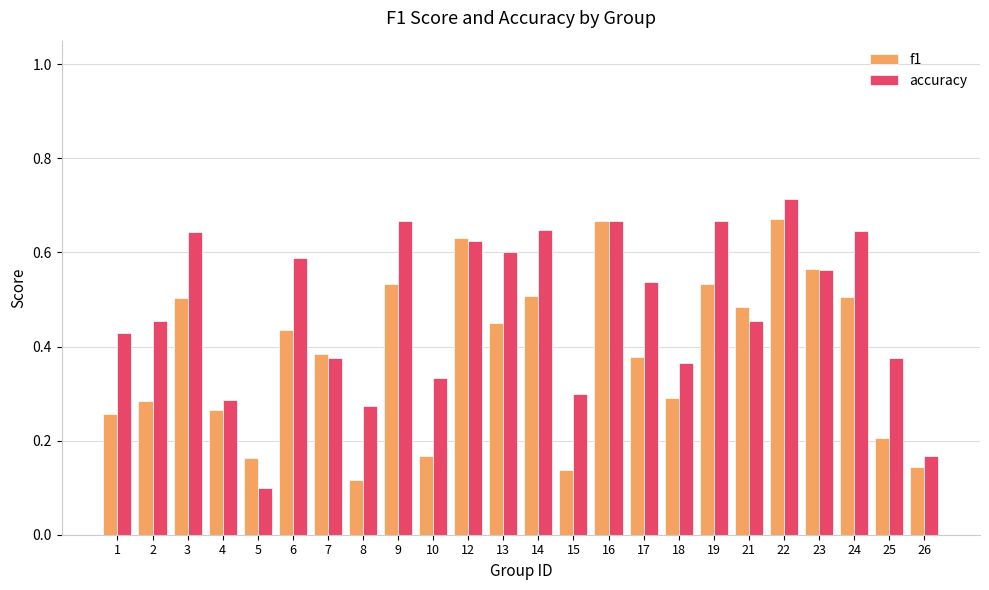

Is it true that accuracy equals 0.6 at 13?

True